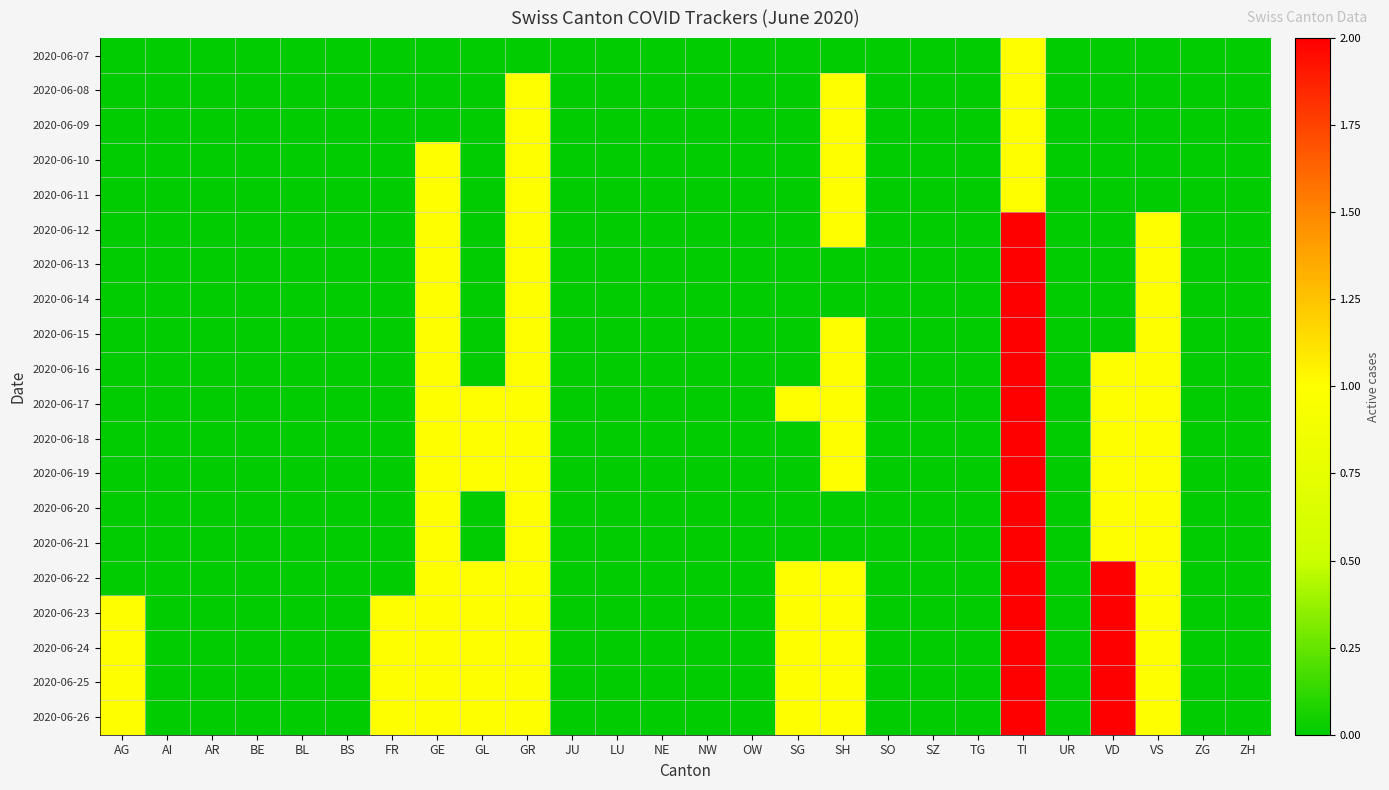

How many series are shown in this chart?

20